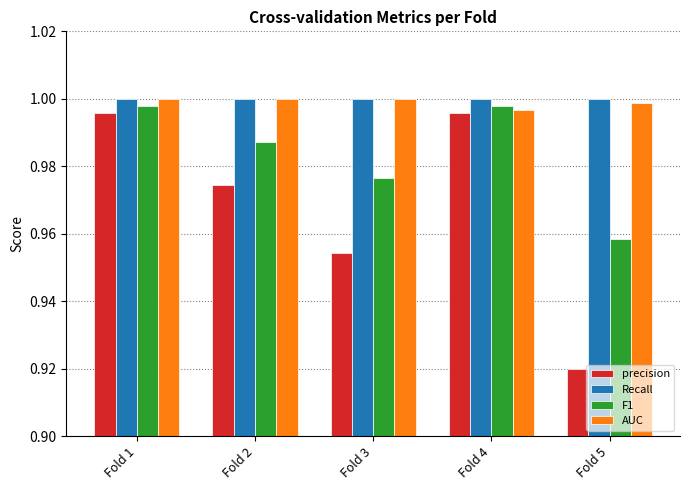

Which label corresponds to the smallest value in the chart?

Fold 5